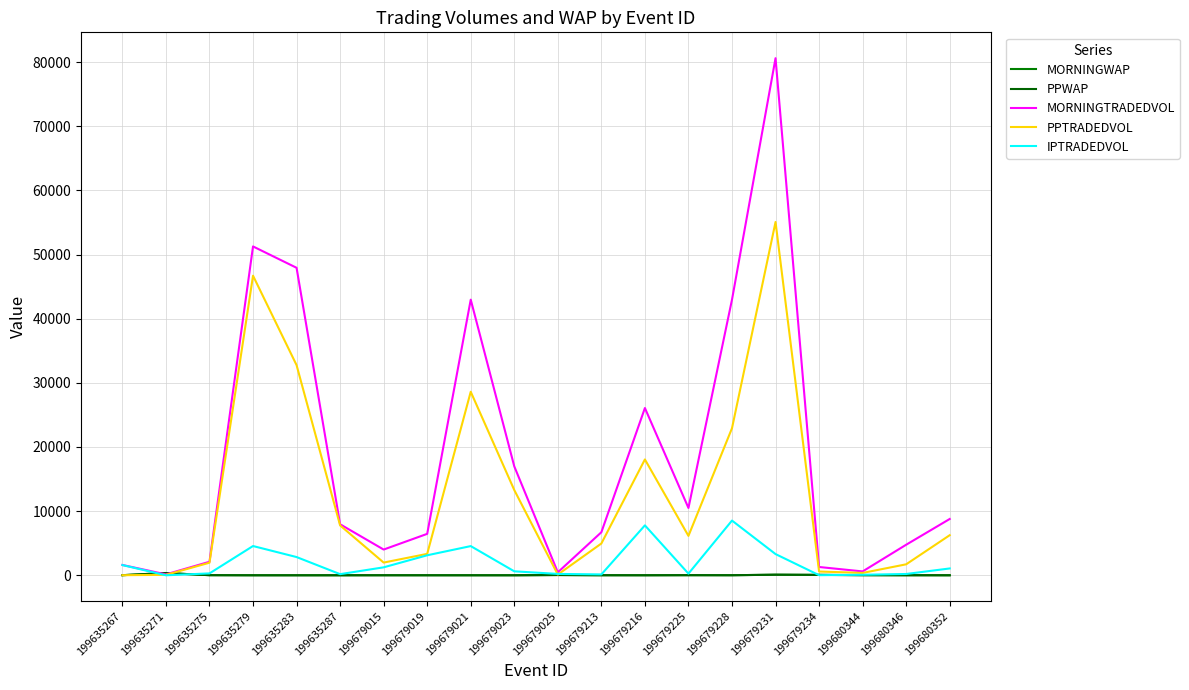

How many lines are shown in the chart?

5